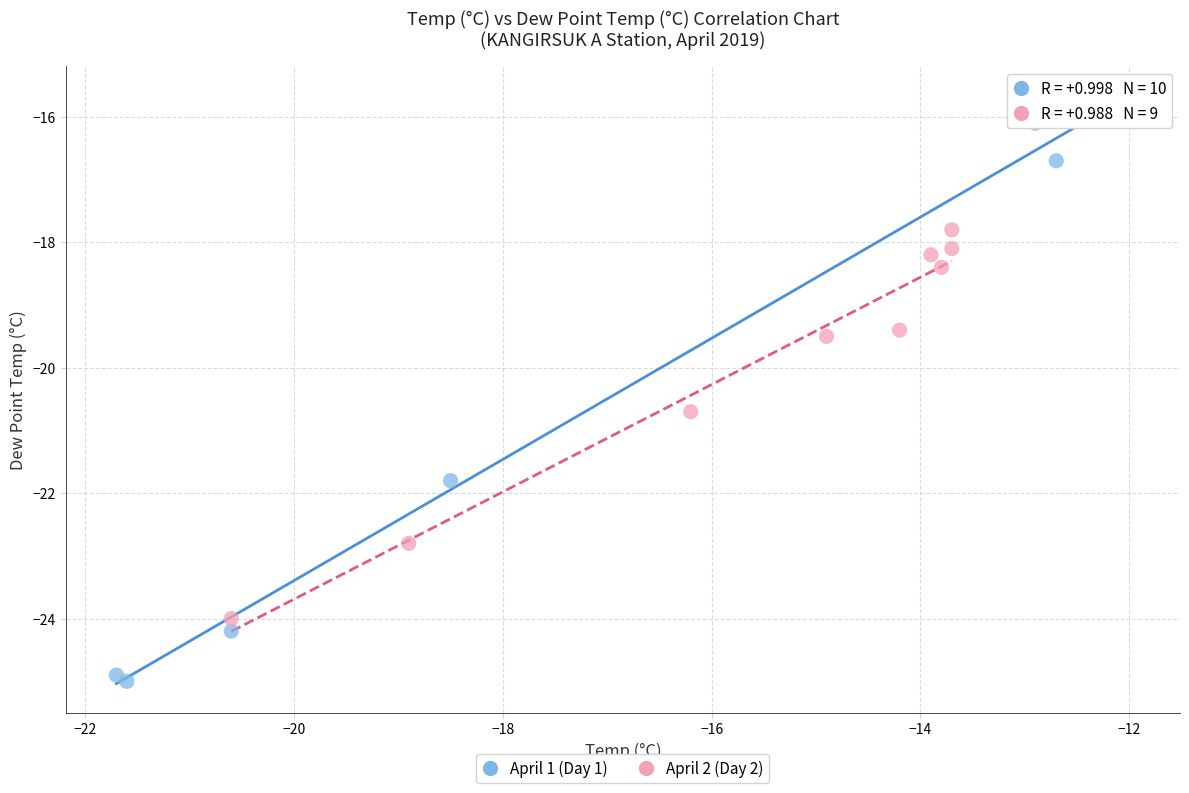

Which series reaches the maximum Y coordinate?

April 1 (Day 1)